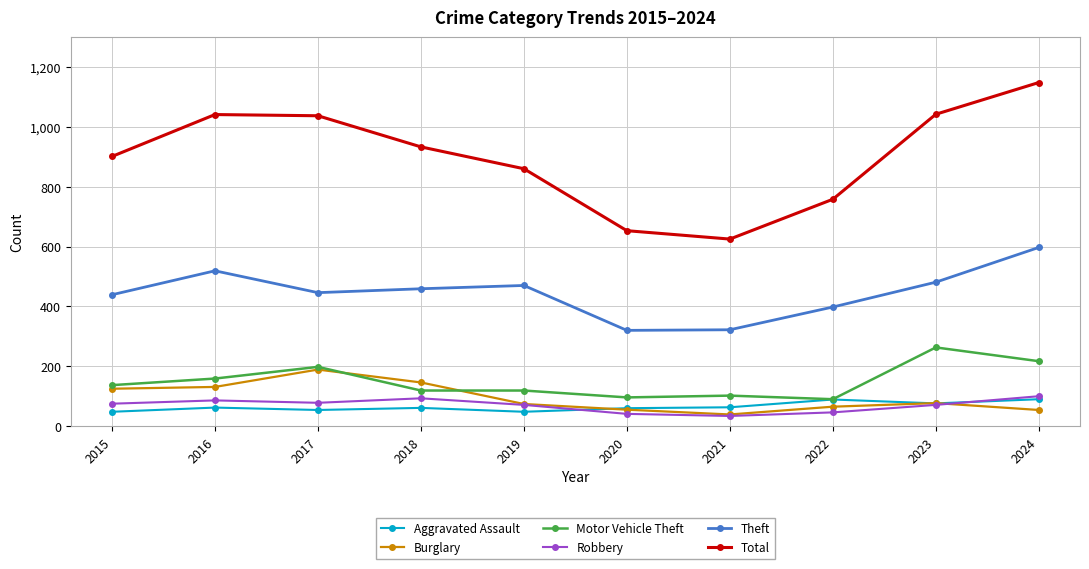

Is it true that Total equals 493 at 2022?

False